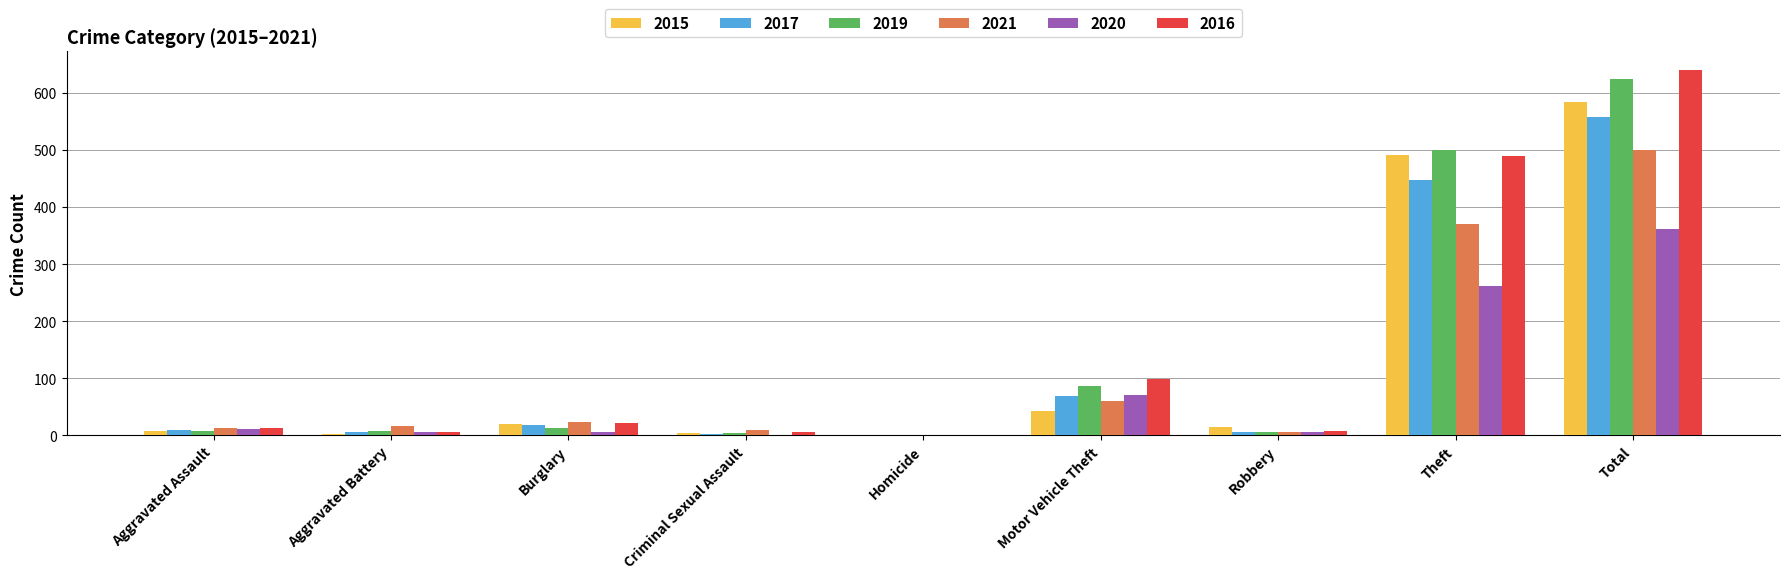

Where is 2019 nearest to the value 312?

Theft